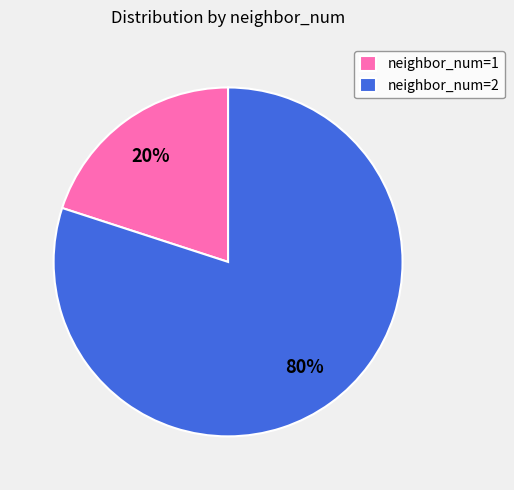

What is the smallest slice in the pie chart?

neighbor_num=1